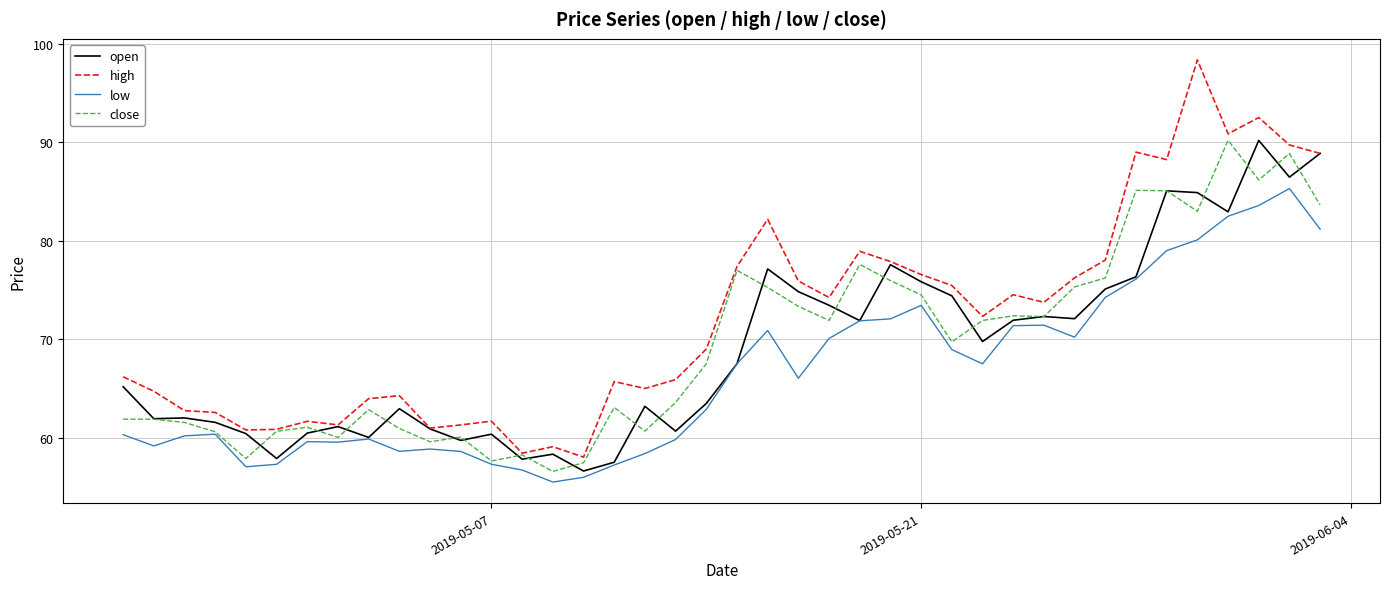

What is the difference between the maximum and minimum values in the open series?

33.6